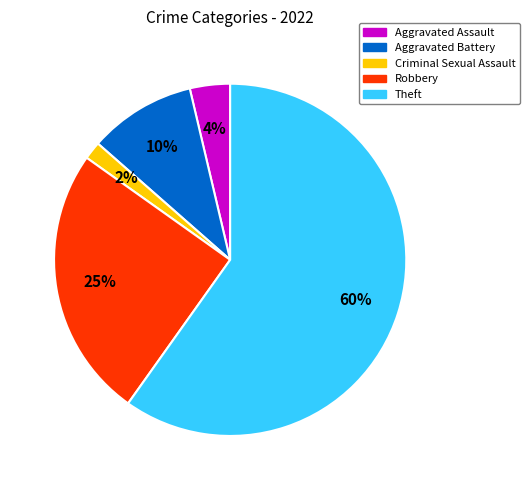

Is the sum of Theft and Aggravated Battery greater than half?

Yes